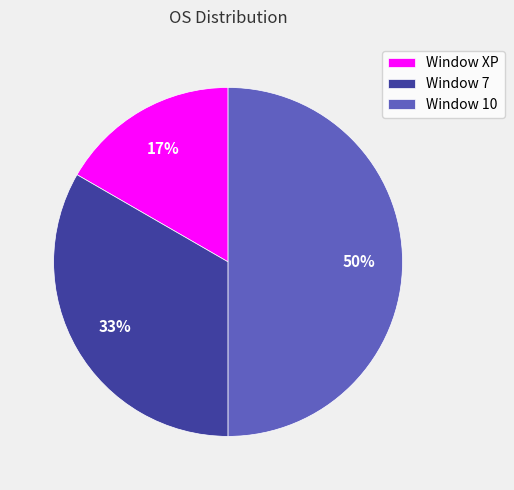

True or false: Window XP accounts for 17% of the total.

True